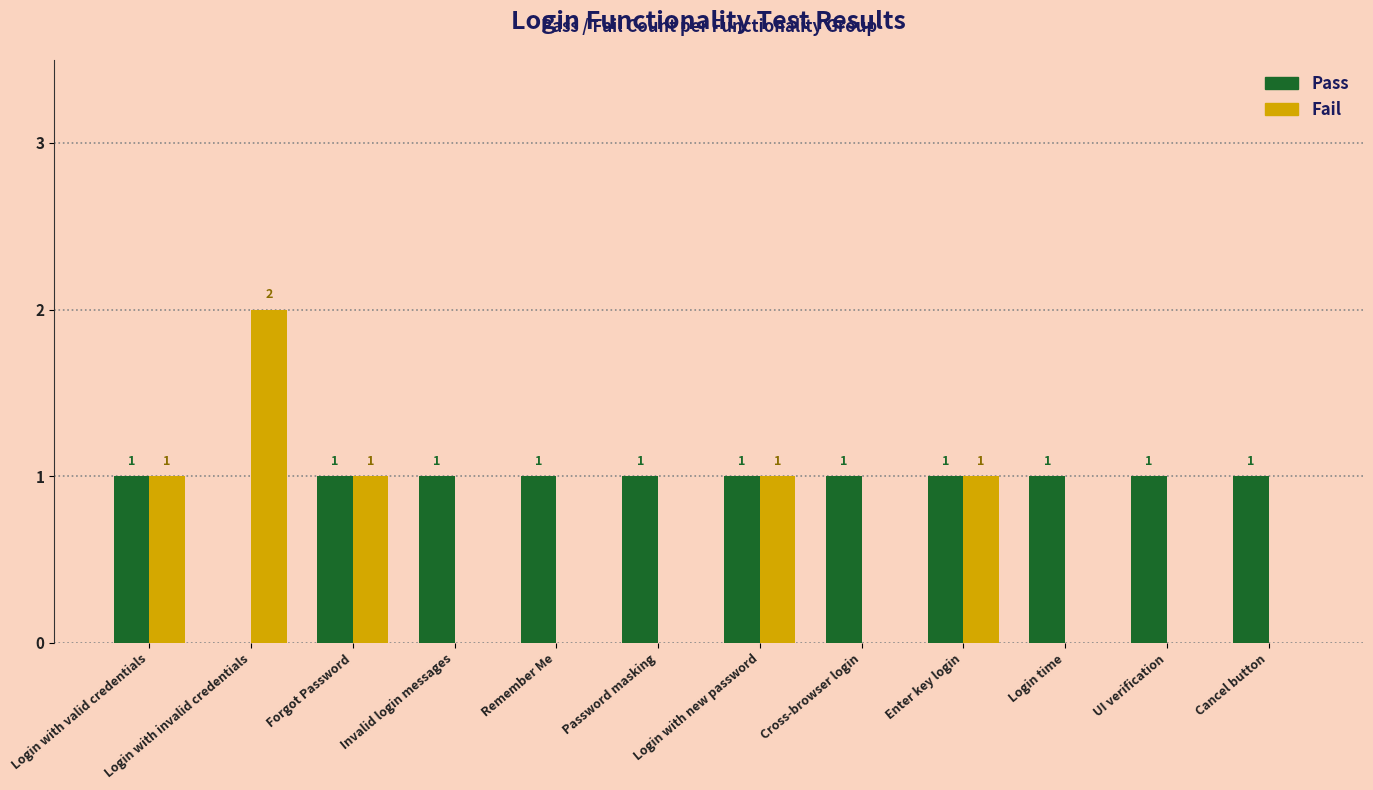

Is the value of Pass at Login time greater than the value of Fail at Login with invalid credentials?

No